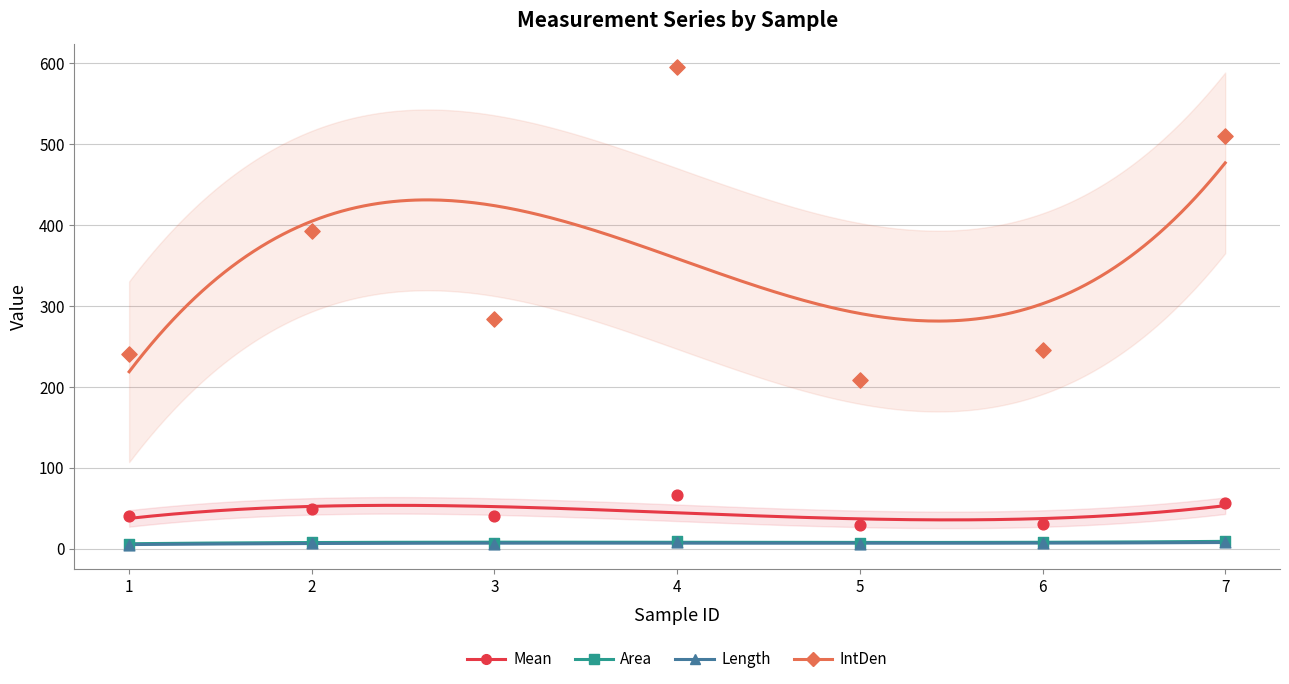

Which series has the widest spread of Y values?

IntDen